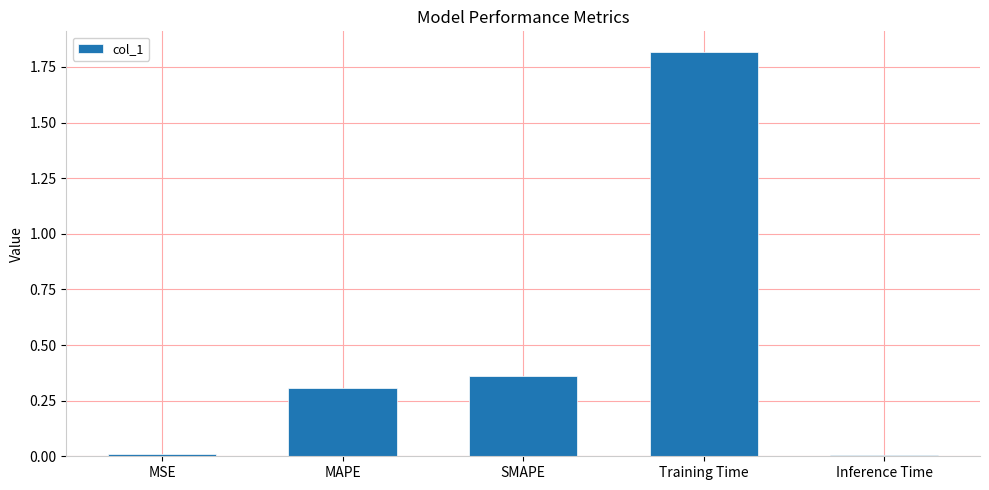

The chart shows a value of 0.6 at SMAPE. True or false?

False